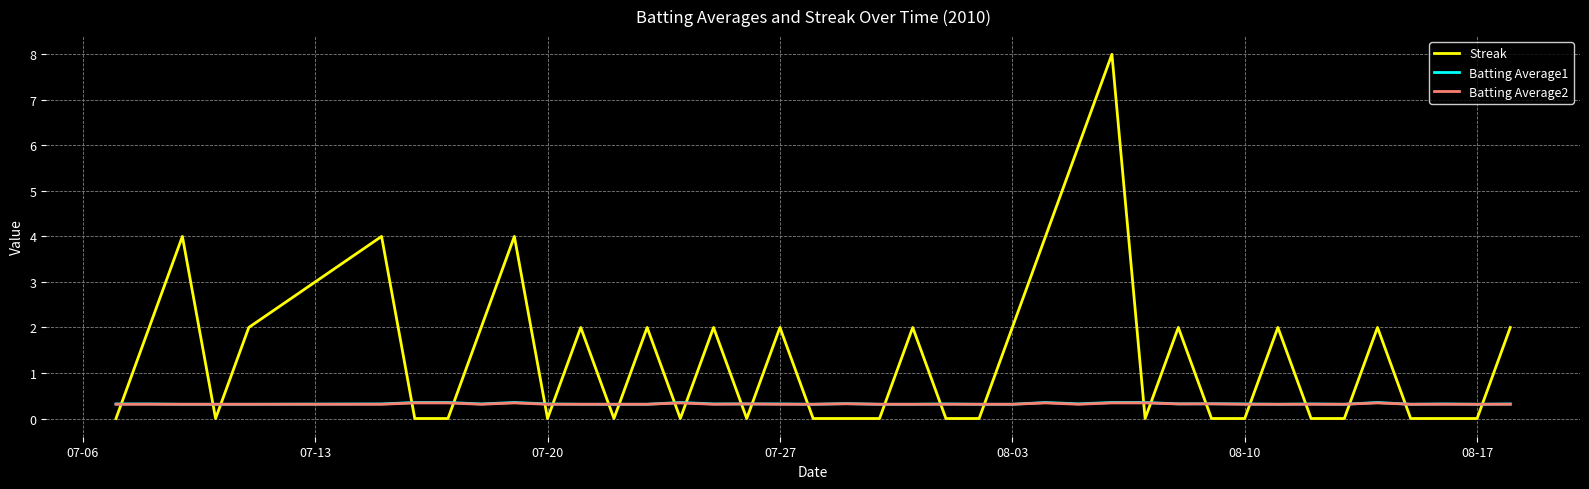

Which series ends up on top after the final intersection of Streak and Batting Average2?

Streak